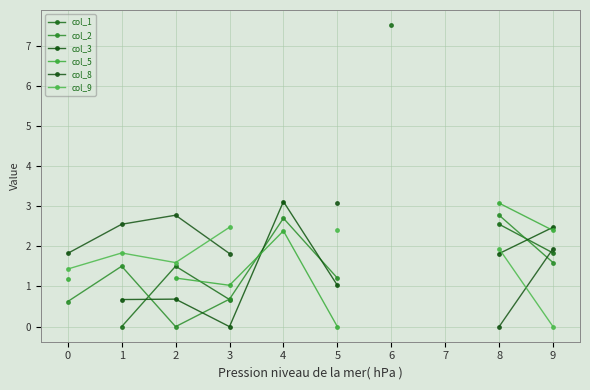

What is the spread (max minus min) of values at 1?

2.5